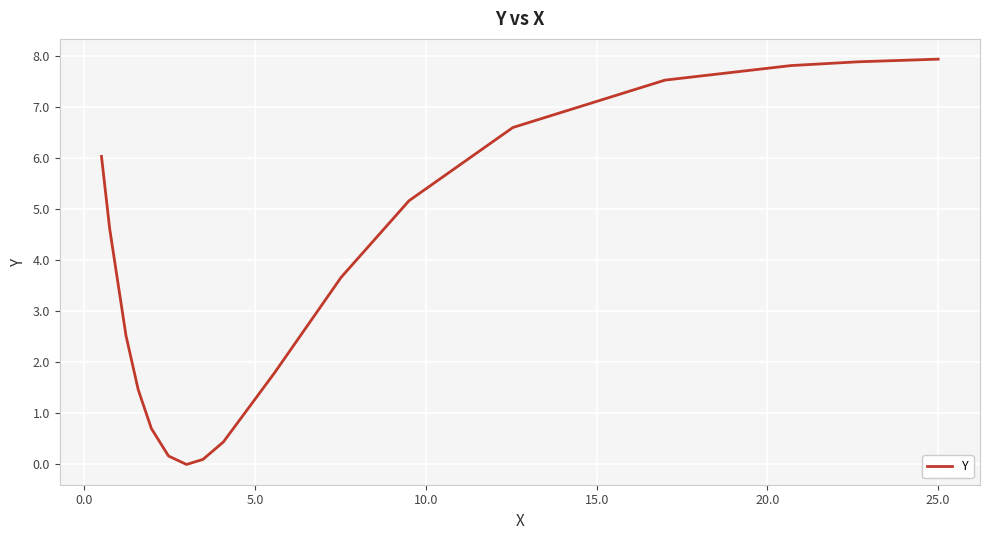

What is the difference between the maximum and minimum values?

7.9